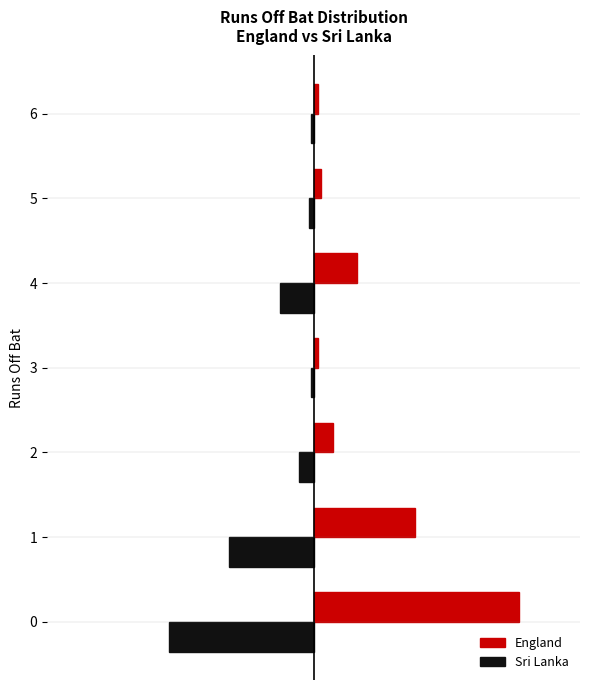

Rank the categories by Sri Lanka value from lowest to highest.

0, 1, 4, 2, 5, 3, 6